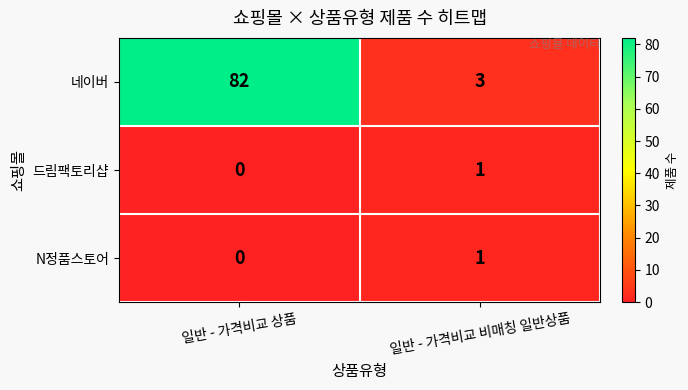

At which category does the chart reach its minimum across all series?

일반 - 가격비교 상품